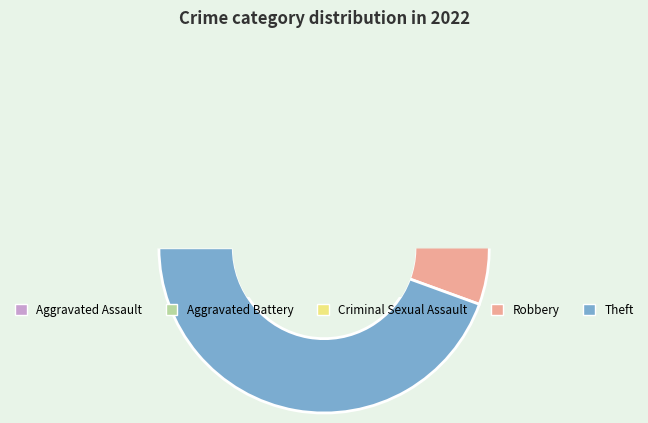

Combined, what portion of the pie is Criminal Sexual Assault and Theft?

48.1%